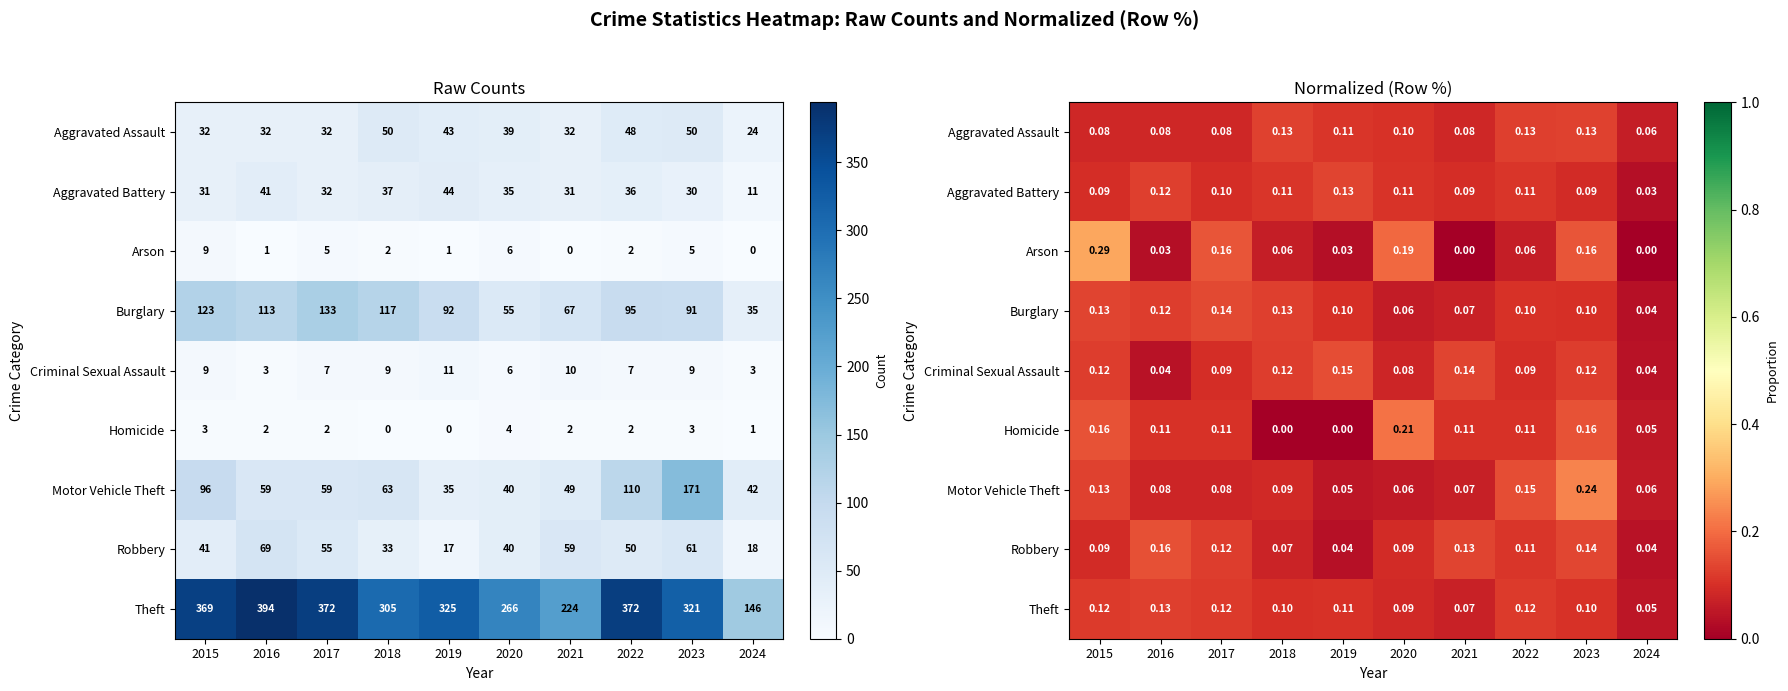

Is the value of Aggravated Battery at 2020 greater than the value of Criminal Sexual Assault at 2016?

Yes